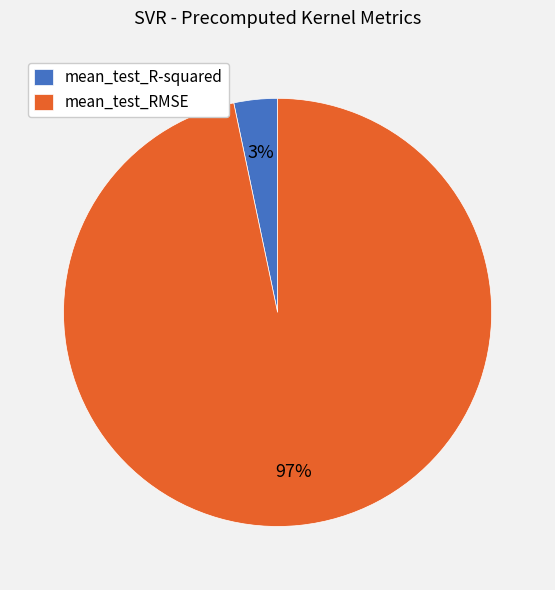

What percentage is the mean_test_RMSE slice, to the nearest percent?

97%